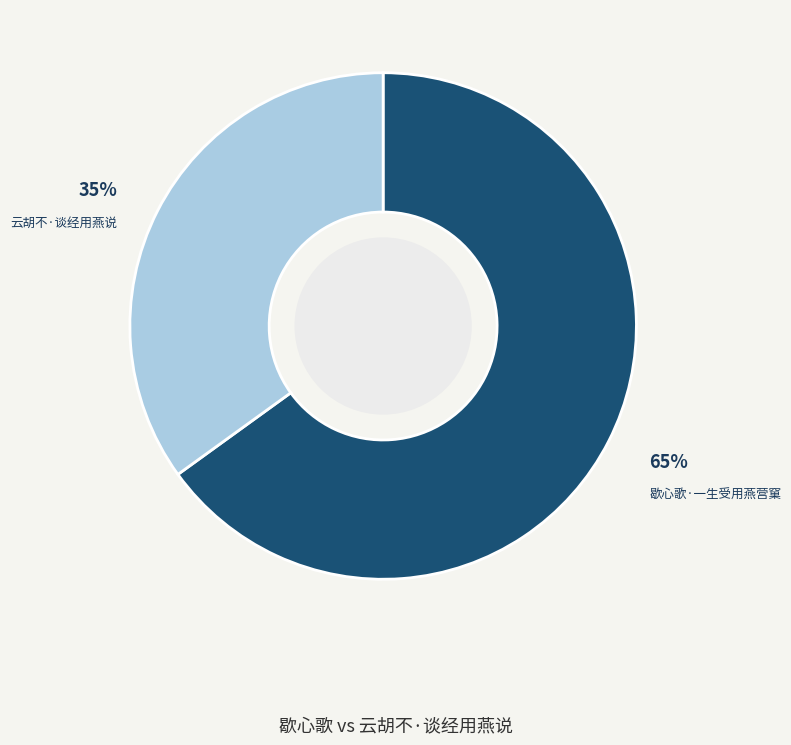

Count the number of slices in the pie.

2